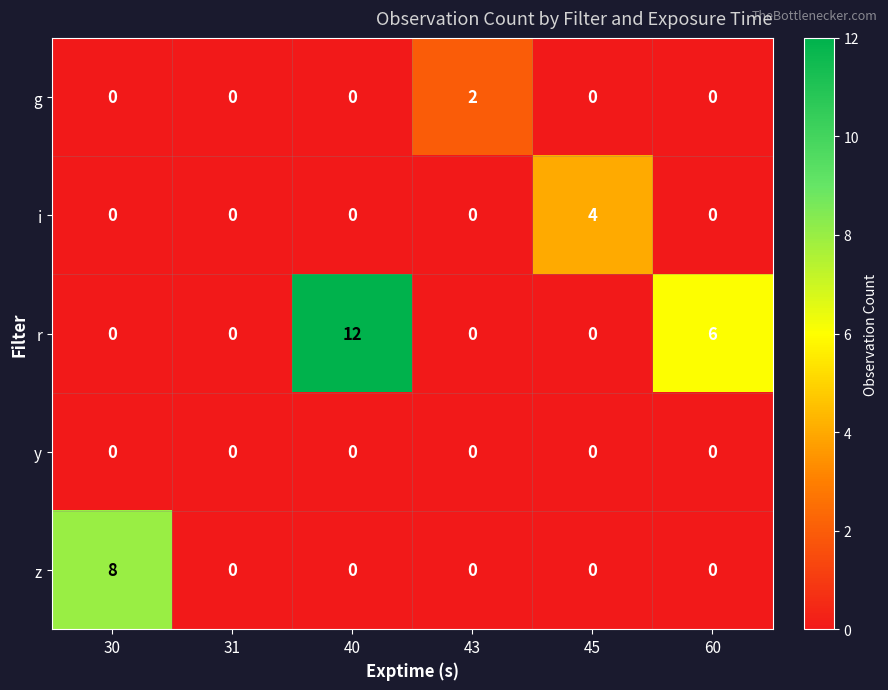

At which label is r closest to 6?

60